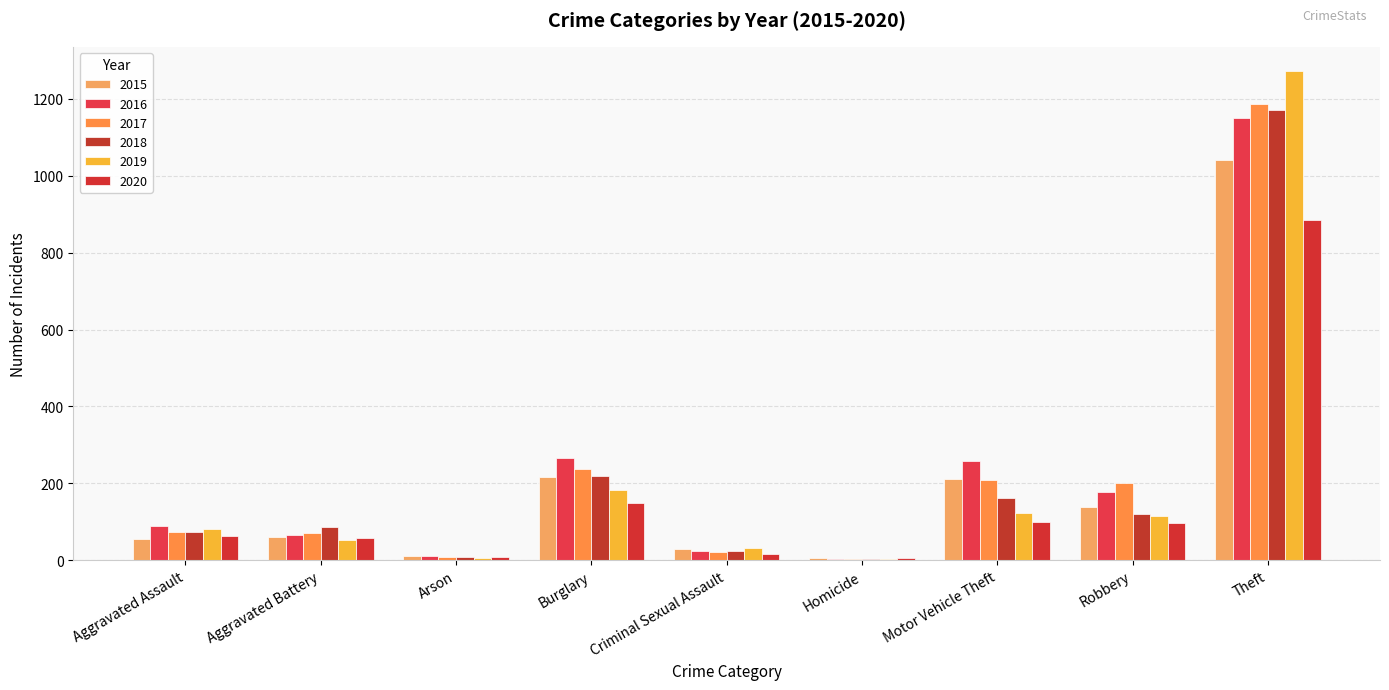

Count the number of data series in this chart.

6